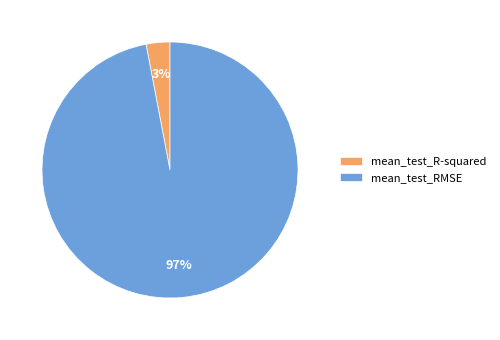

What percentage is the mean_test_RMSE slice, to the nearest percent?

97%